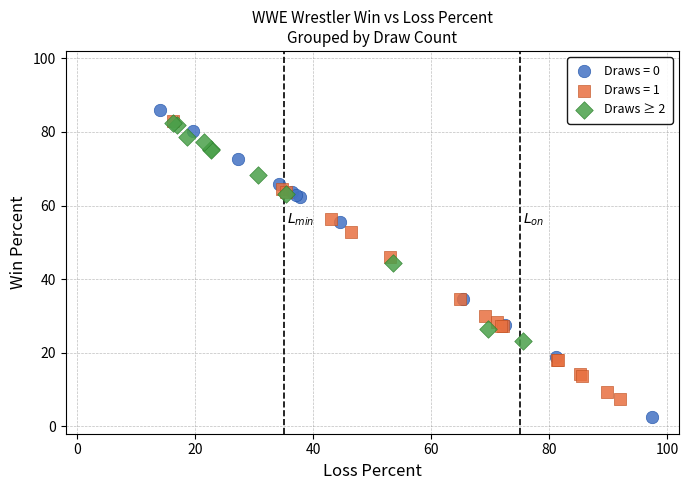

Which series contains the lowest Y value?

Draws = 0